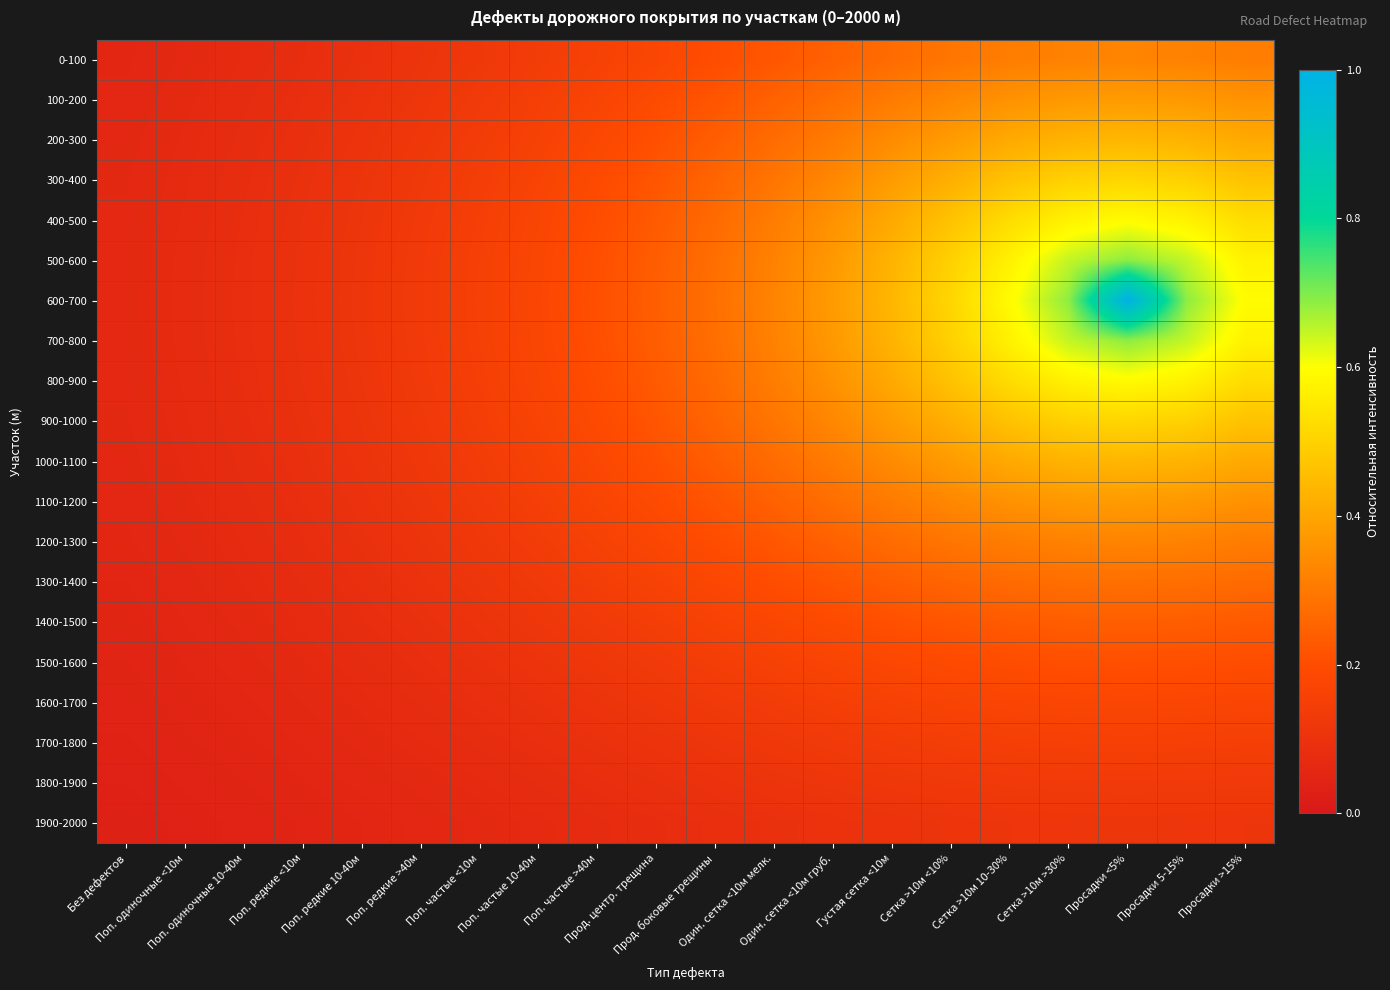

What is the total value across all series at Прод. боковые трещины?

4.1